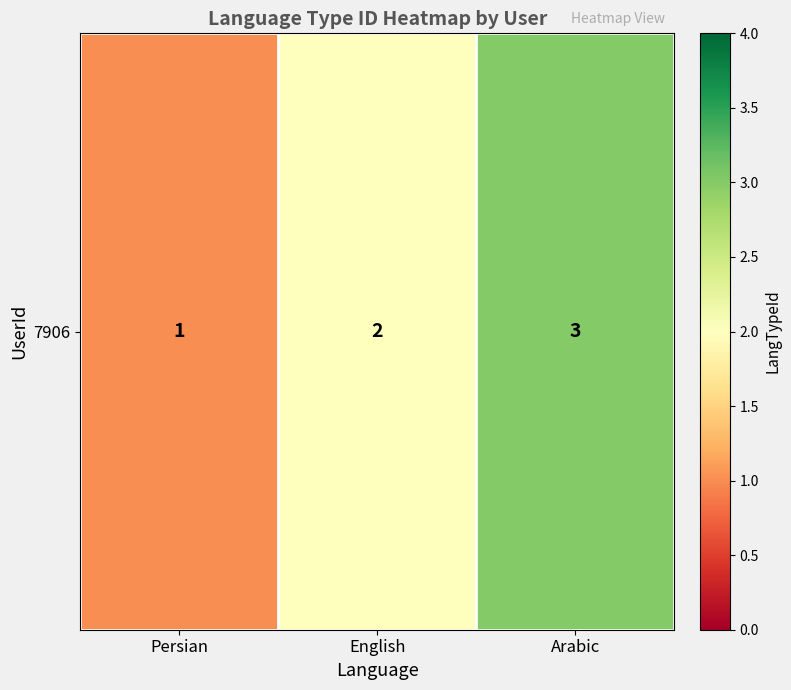

What is the ratio of the value at Arabic to the value at English?

1.5